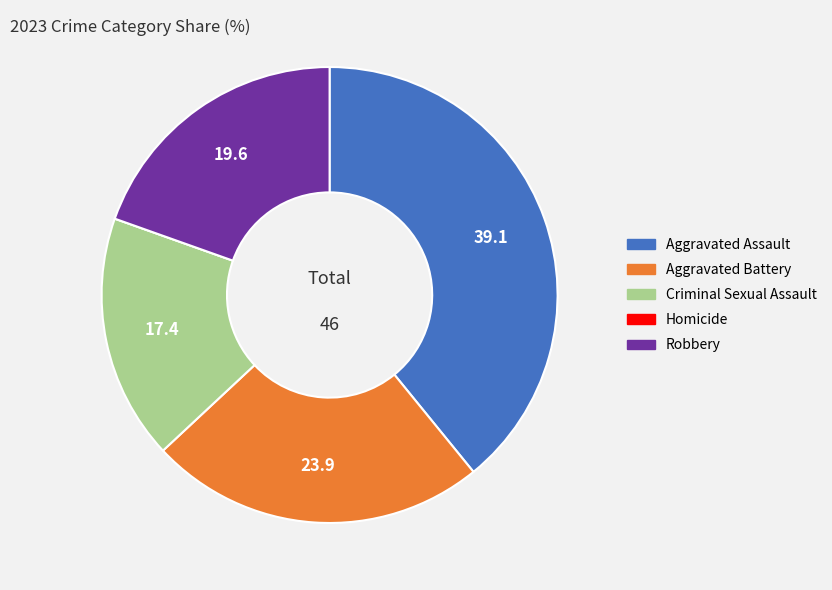

The Aggravated Assault slice represents 31% of the pie. True or false?

False